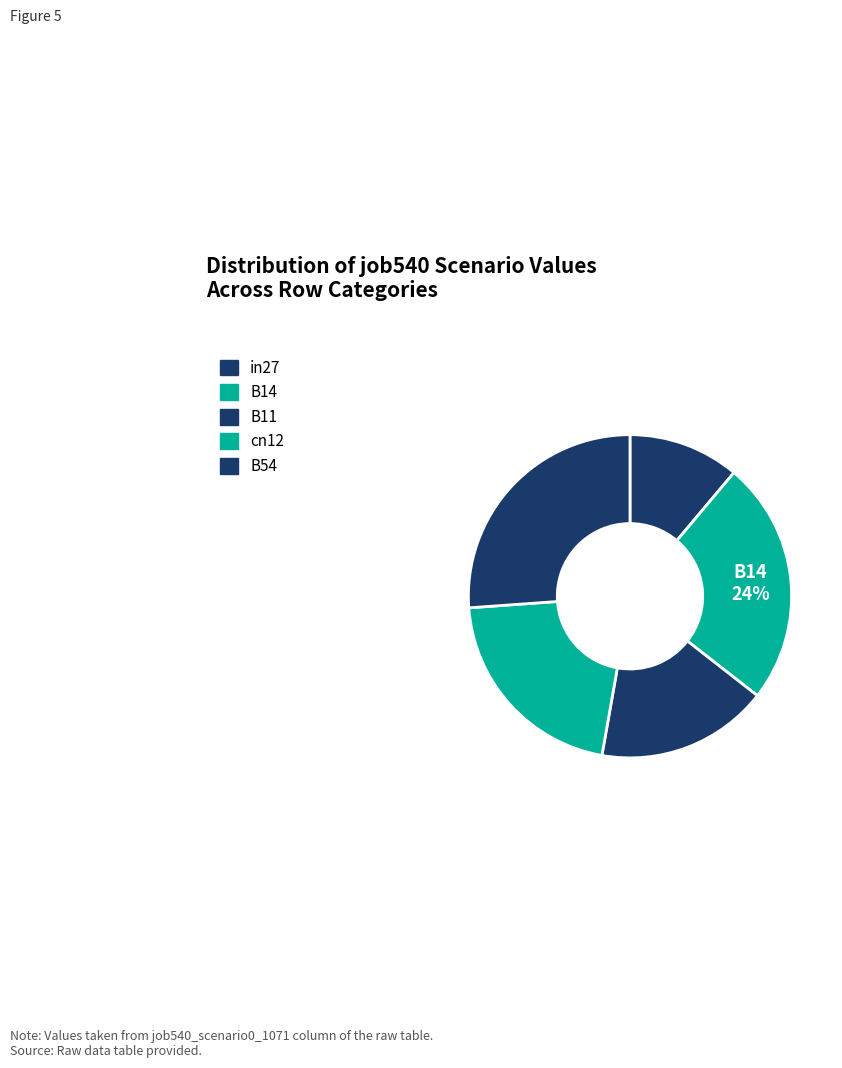

To the nearest percent, what portion does B54 represent?

26%